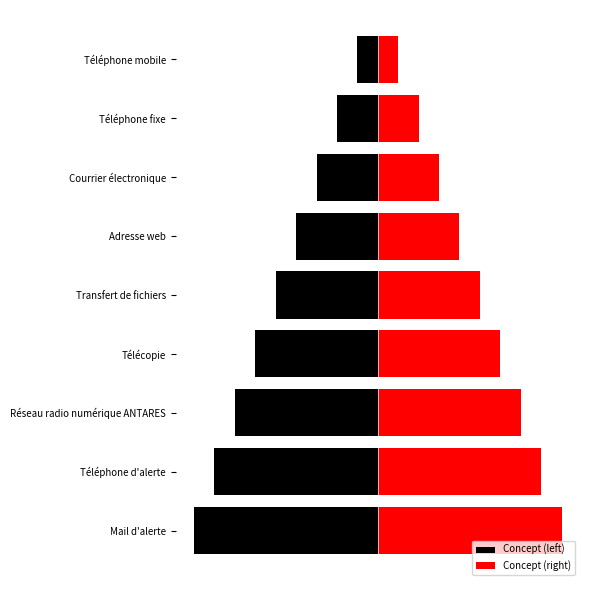

What is the maximum value for Concept (left)?

-1